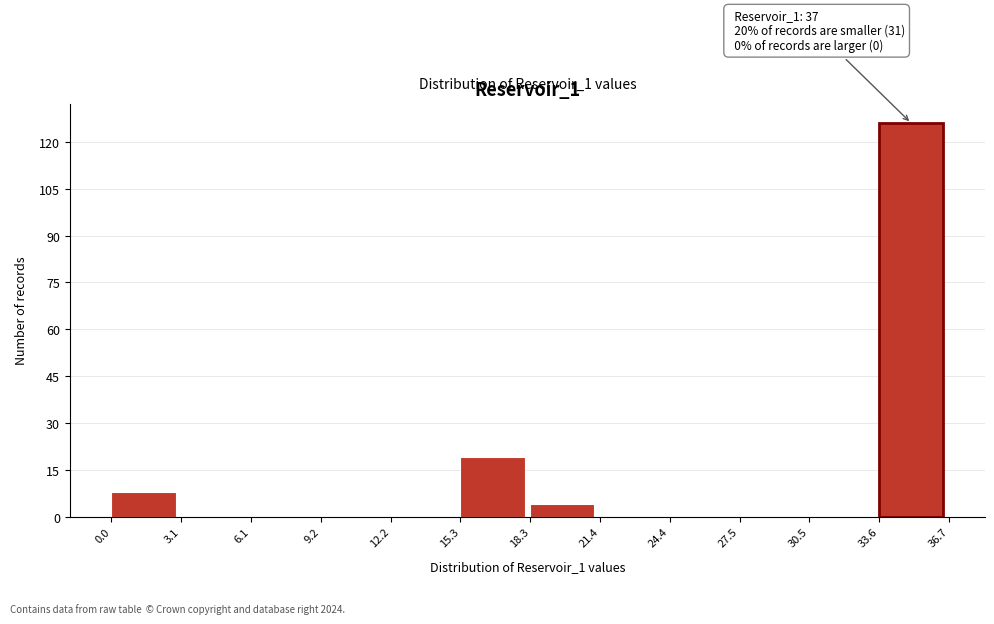

Over which range of the x-axis is the bar tallest?

33.6 to 36.7